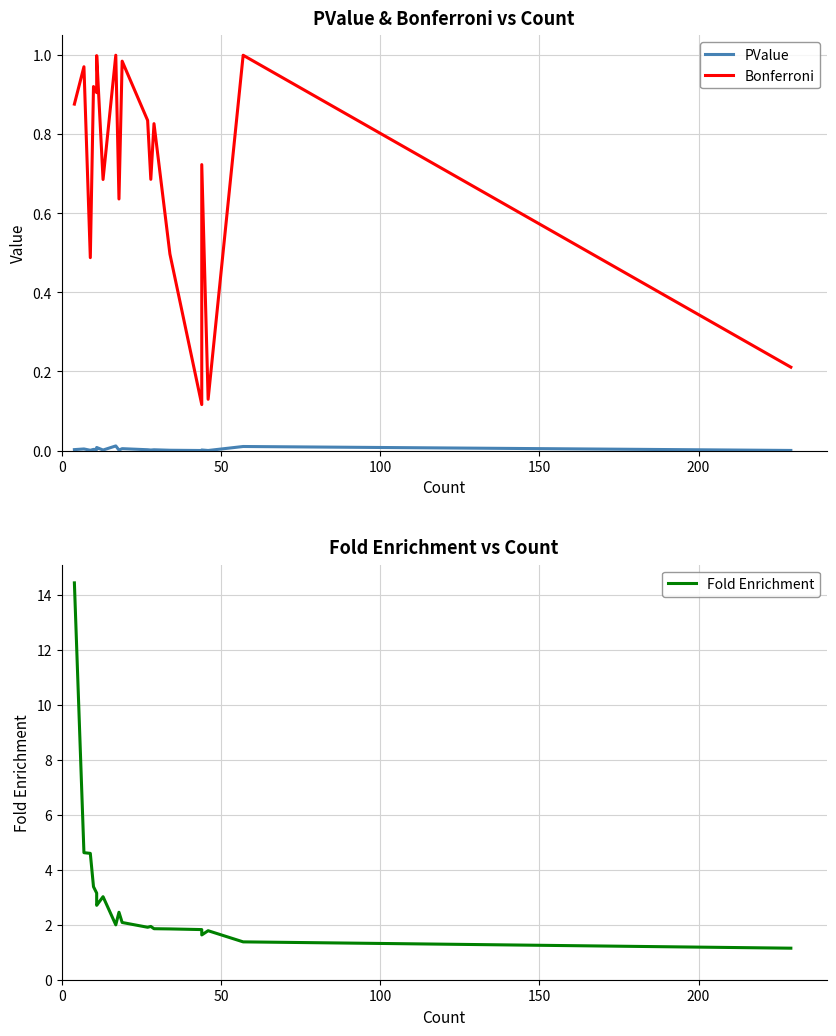

Which series has the widest spread of values?

Fold Enrichment